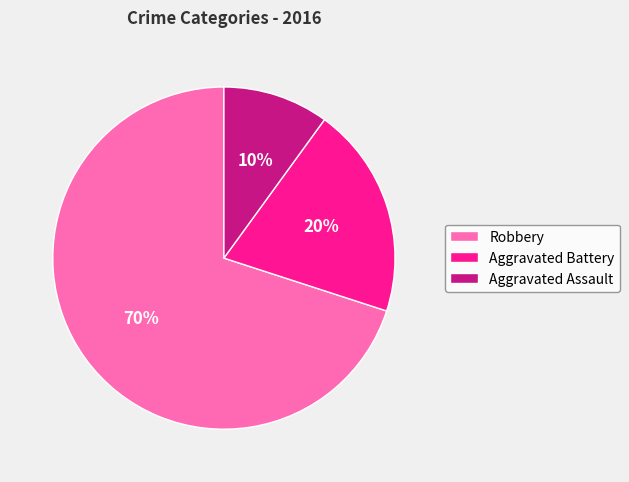

How many slices are in this pie chart?

3